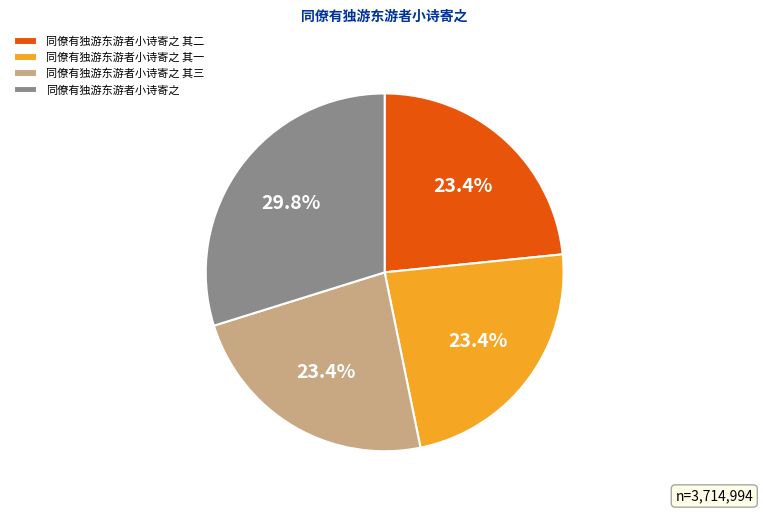

To the nearest percent, what is the average slice percentage?

25%